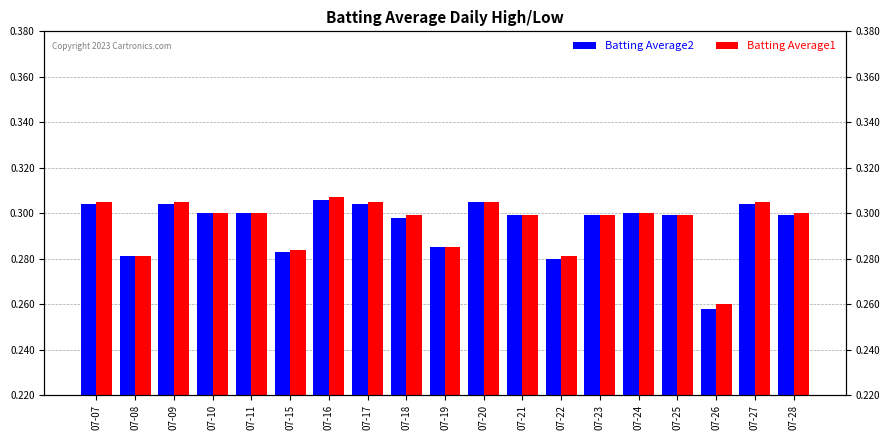

What is the sum of all Batting Average2 values?

5.6